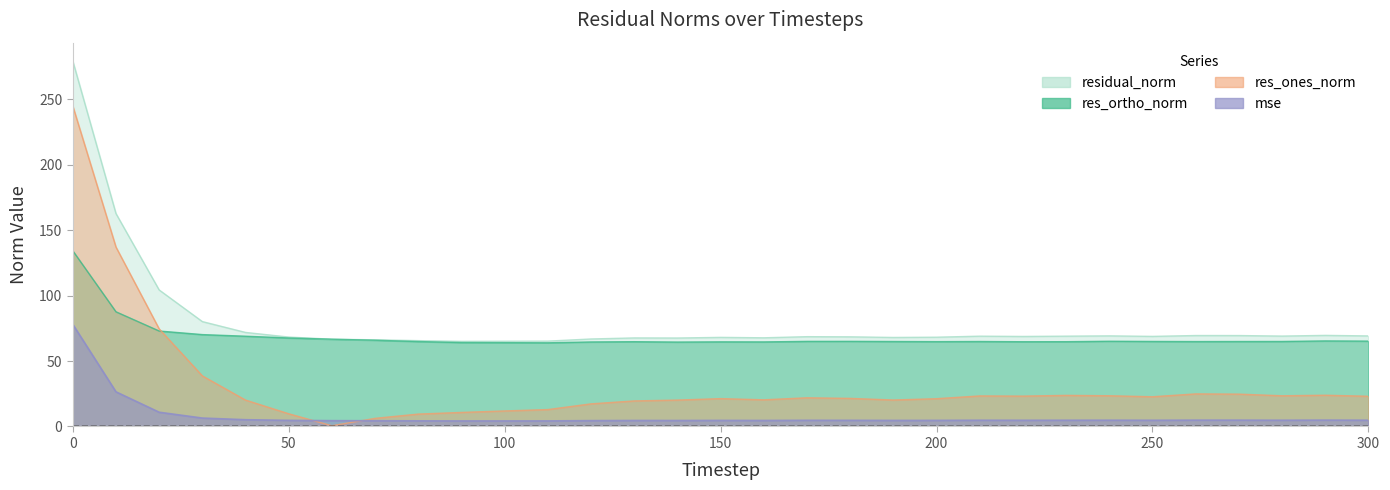

What is the difference between the residual_norm values at 40 and 50?

3.5